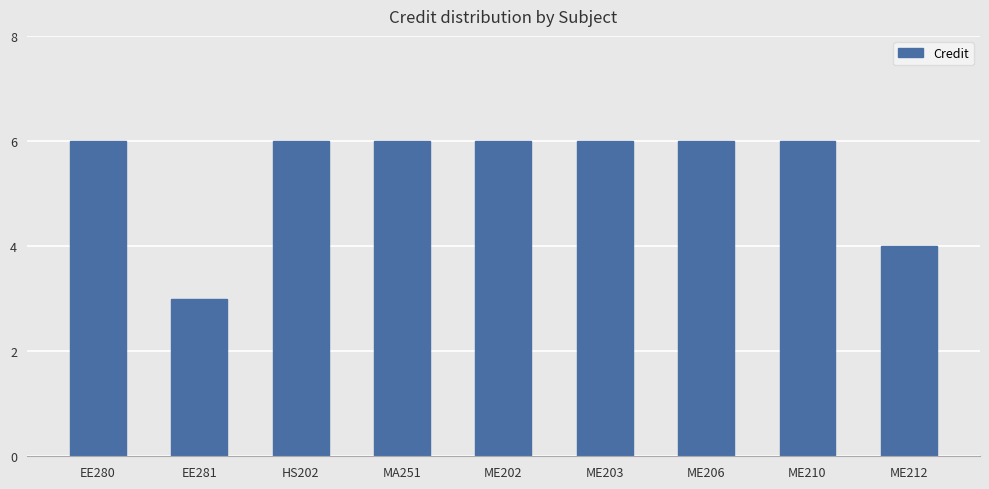

How many categories are shown in the chart?

9